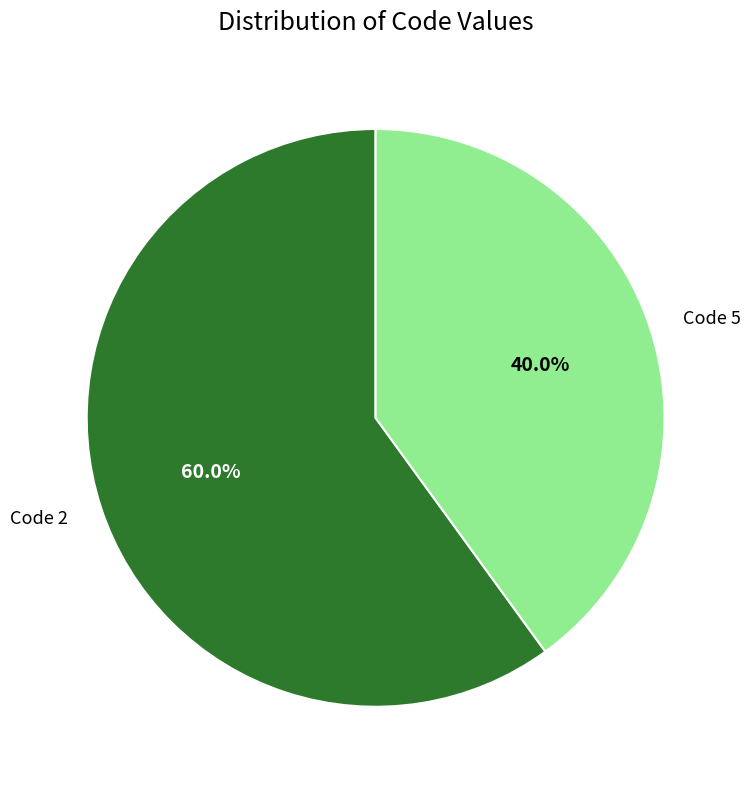

Which category has the biggest portion of the pie?

Code 2